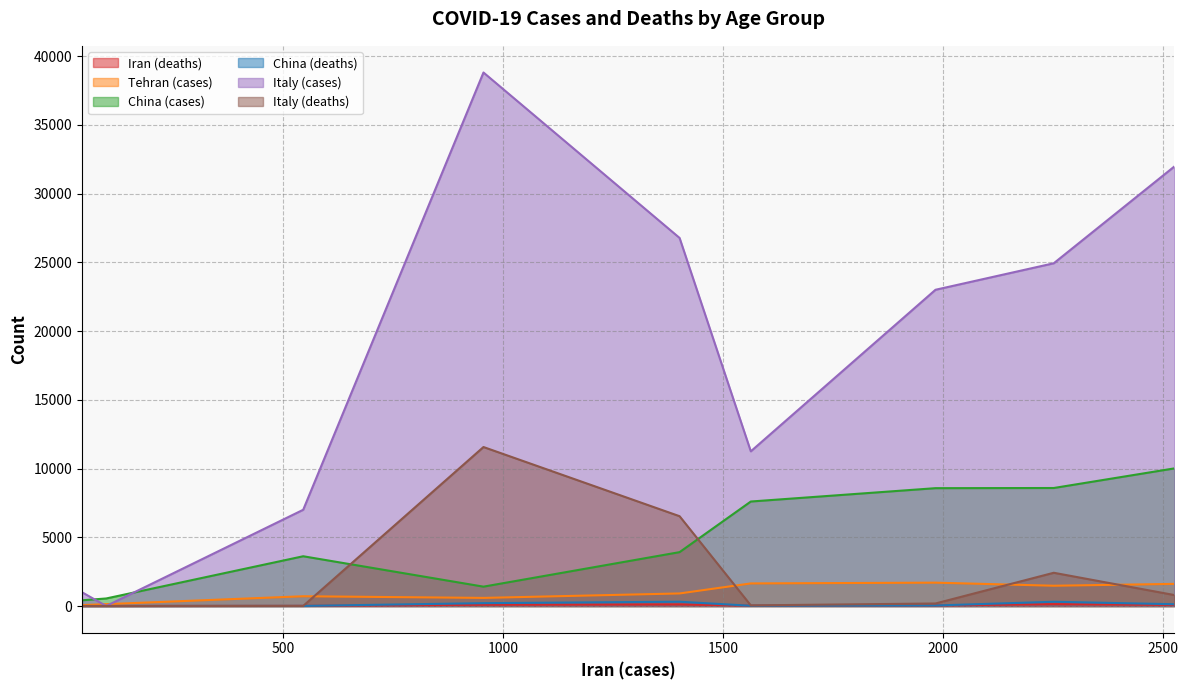

What is the highest value of the Italy (deaths) series?

11563